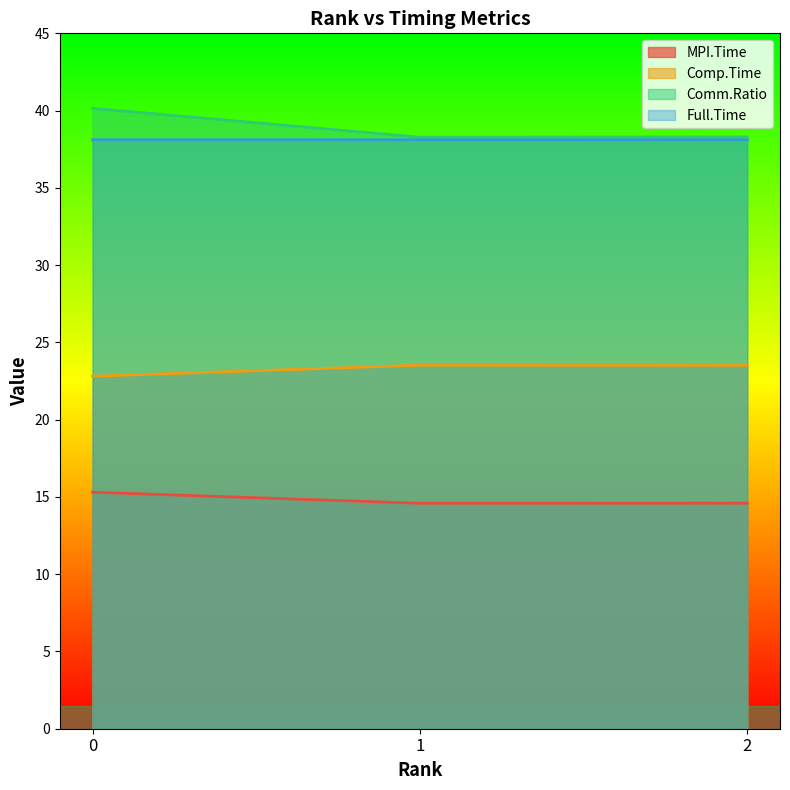

Rank the series at 0 from lowest to highest value.

MPI.Time, Comp.Time, Full.Time, Comm.Ratio